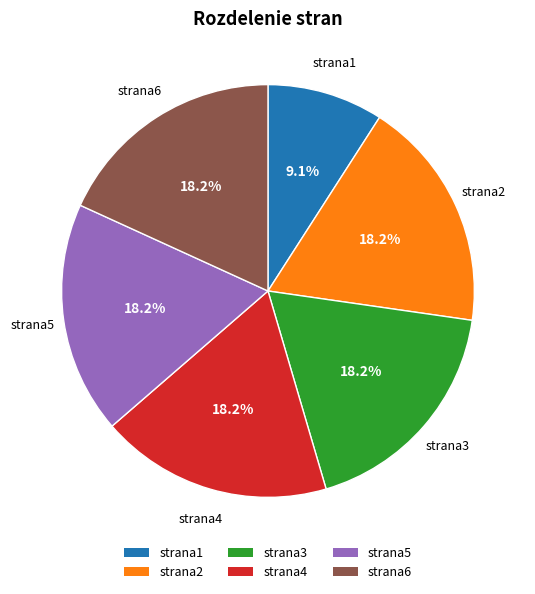

To the nearest percent, what portion does strana1 represent?

9%